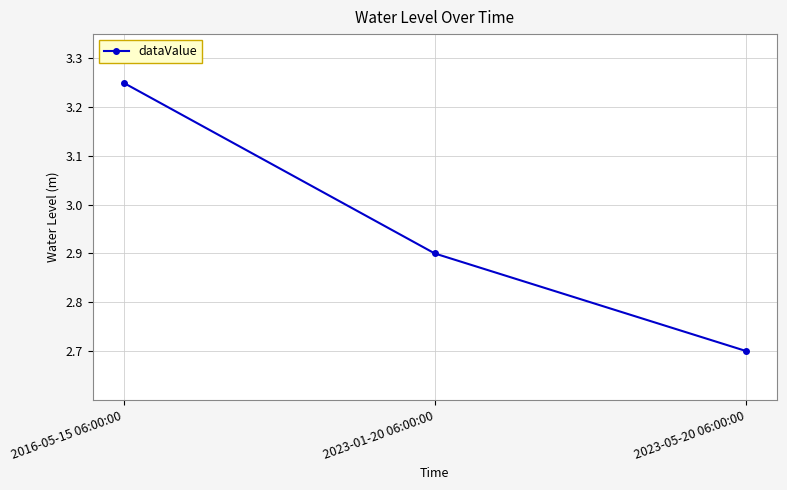

Which label corresponds to the smallest value in the chart?

2023-05-20 06:00:00